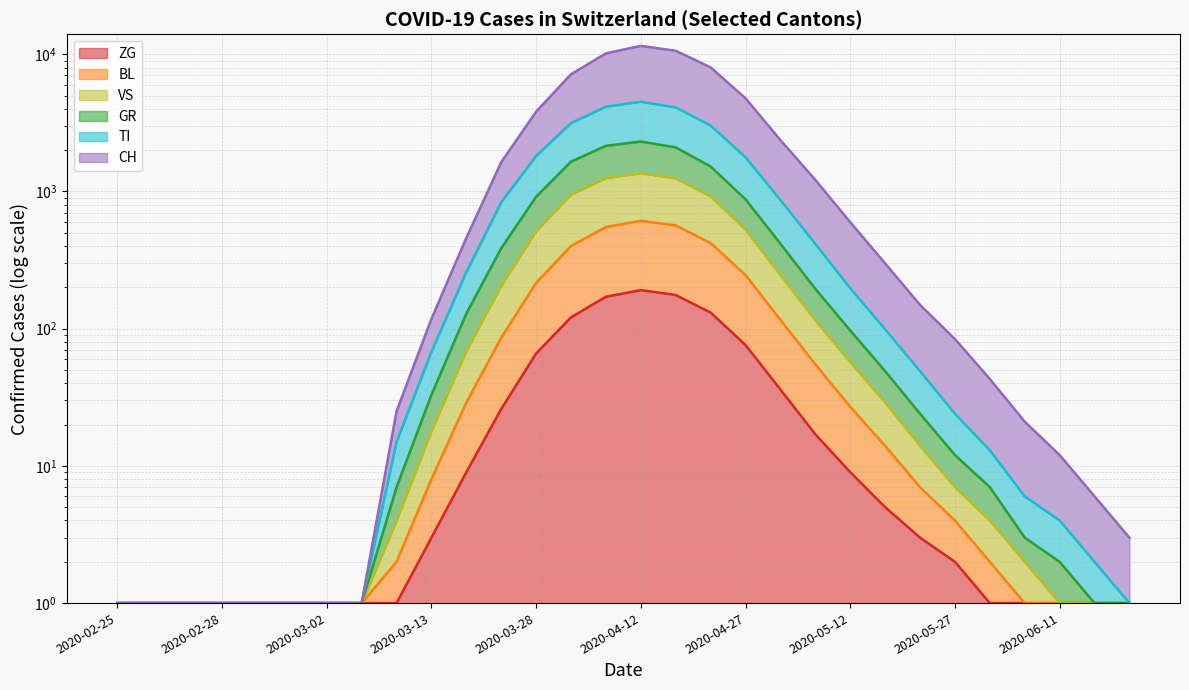

What is the sum of all VS values?

7554